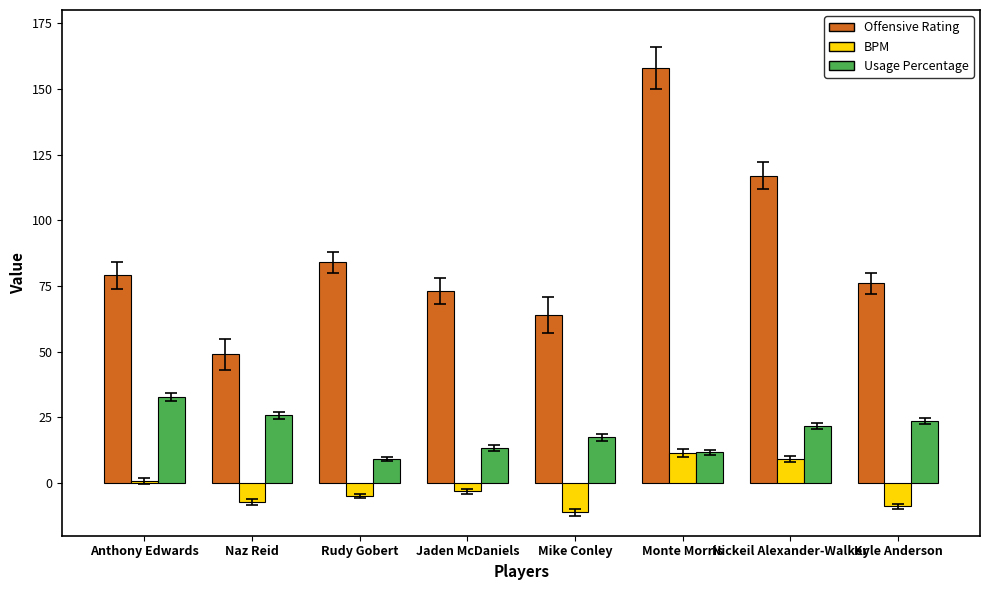

What is the label of the 2nd bar from the left?

Naz Reid